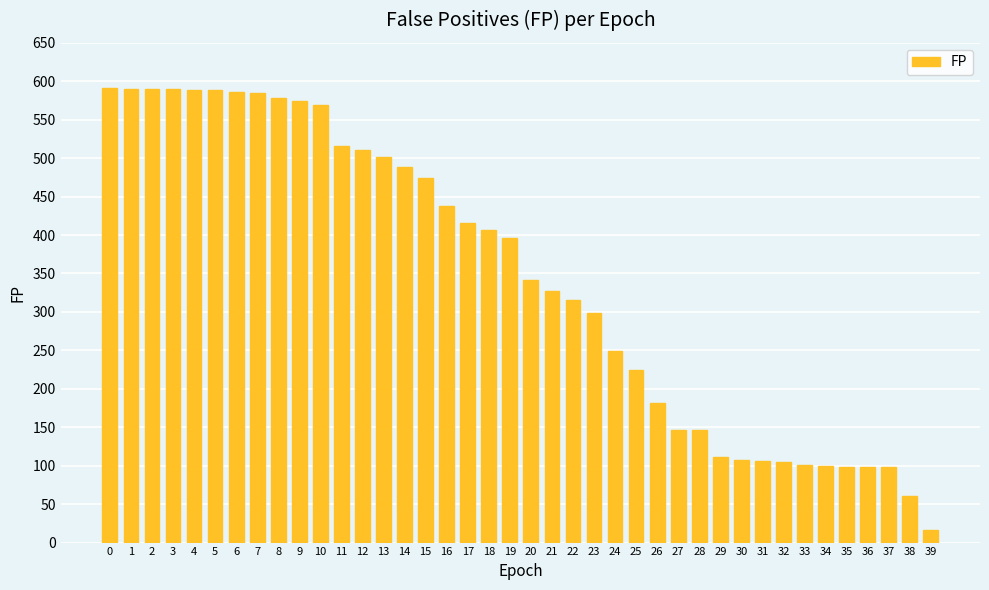

Is it true that the value at 26 is 182?

True